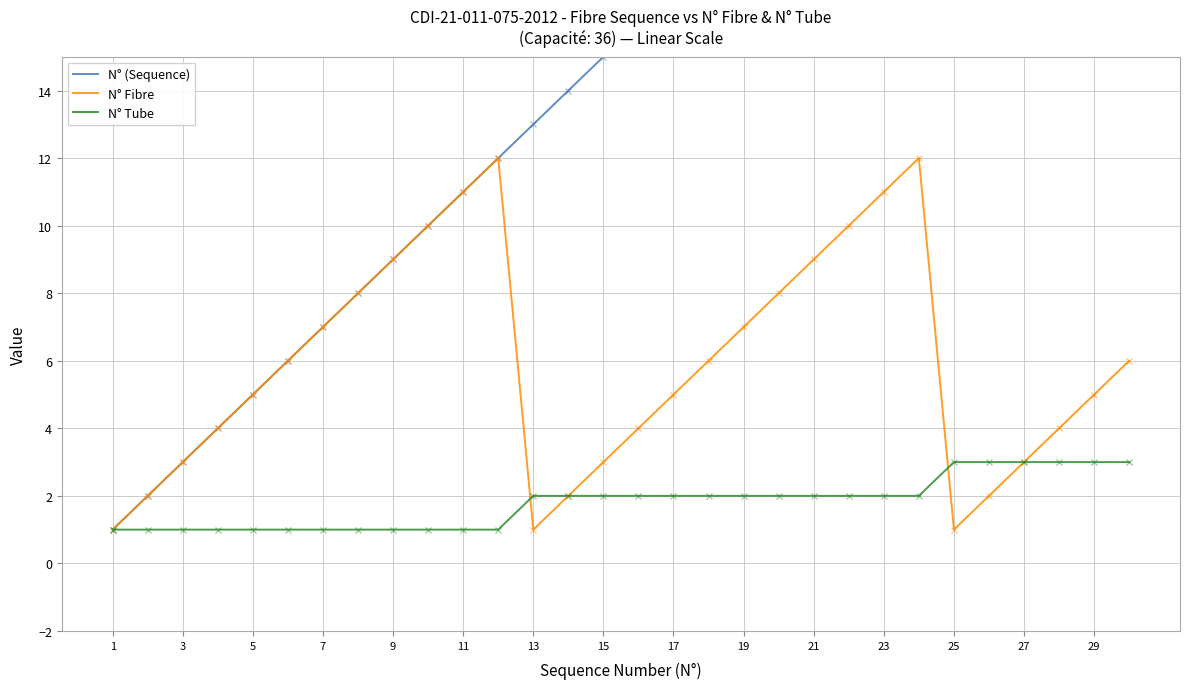

In N° Fibre, how many points are higher than both neighbors (excluding endpoints)?

2